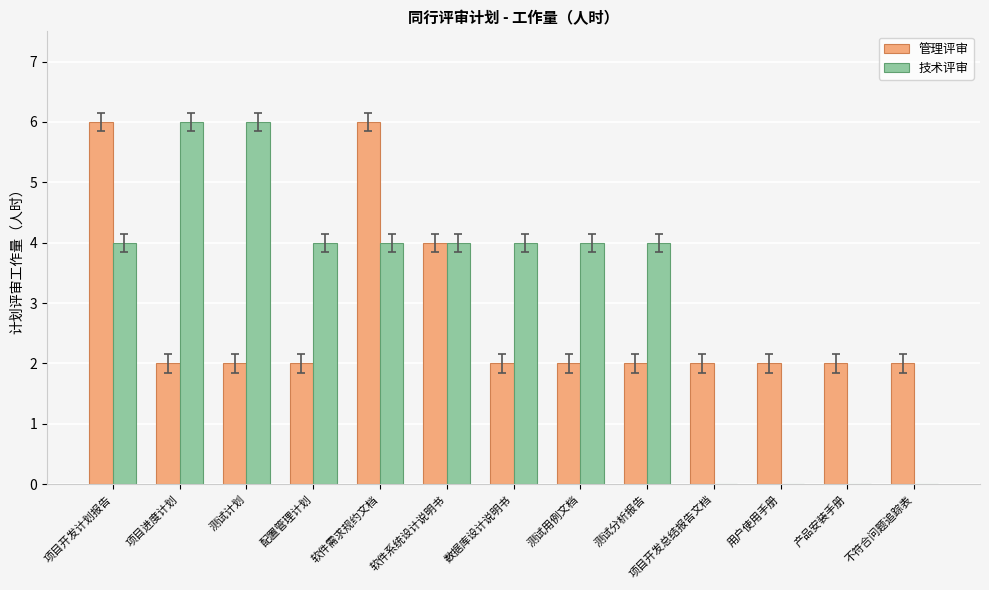

The 管理评审 series shows 3 at 软件需求规约文档. True or false?

False